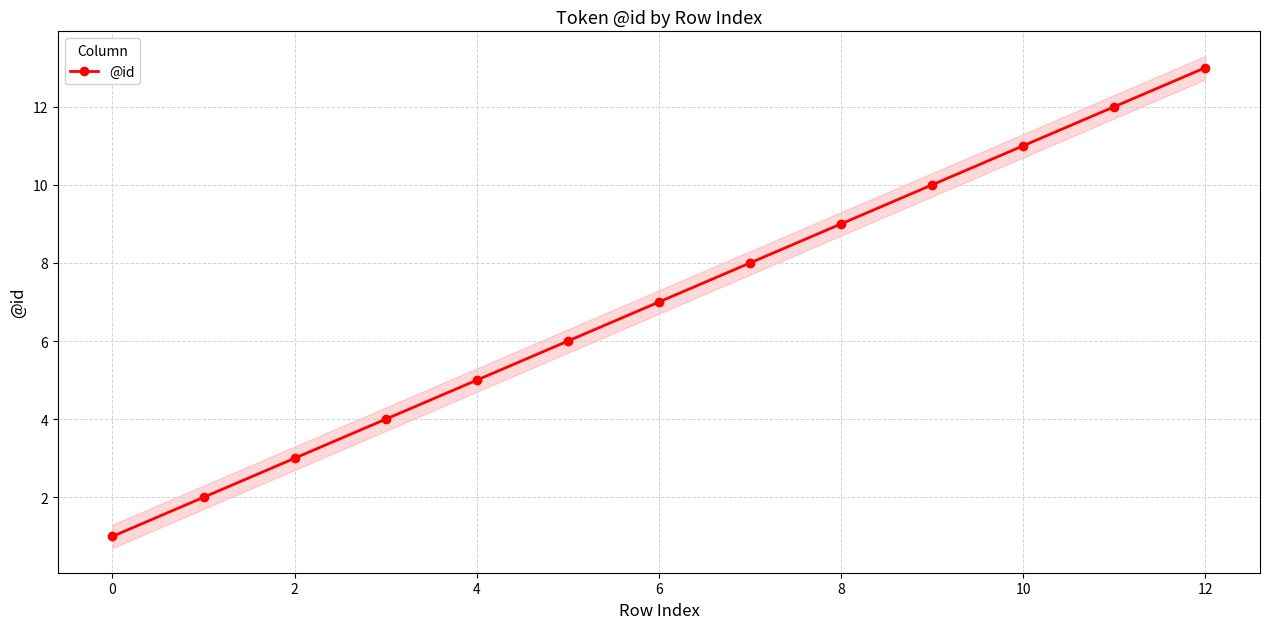

Which label corresponds to the largest value in the chart?

12